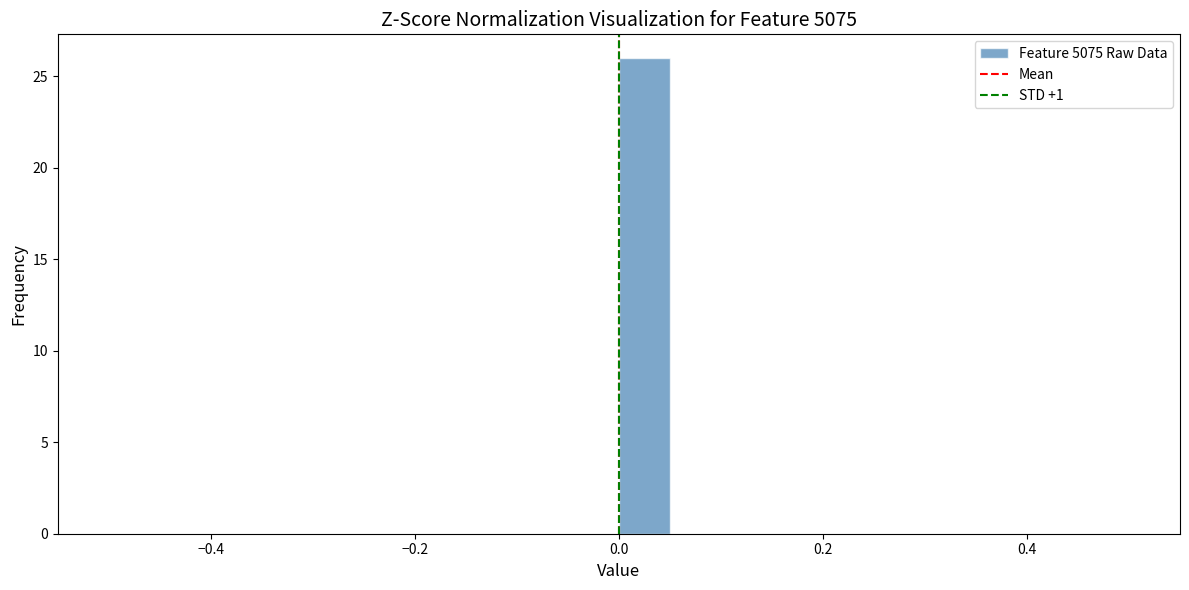

Read against the x-axis, roughly where is the centre of the tallest bar?

0.02